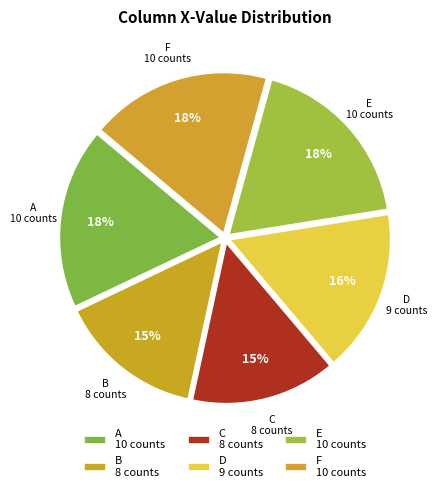

How many segments does this pie chart have?

6